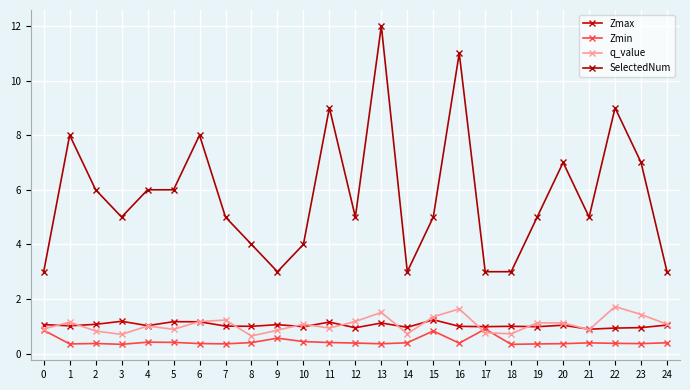

Count the number of categories in the chart.

25